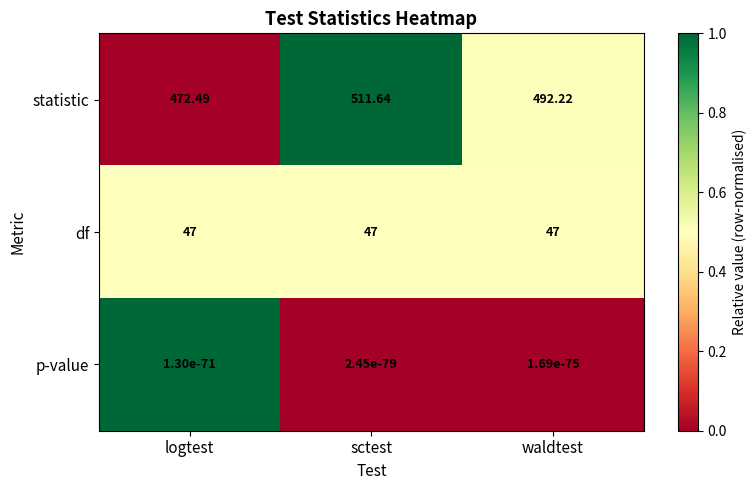

Which label corresponds to the largest value in the chart?

sctest